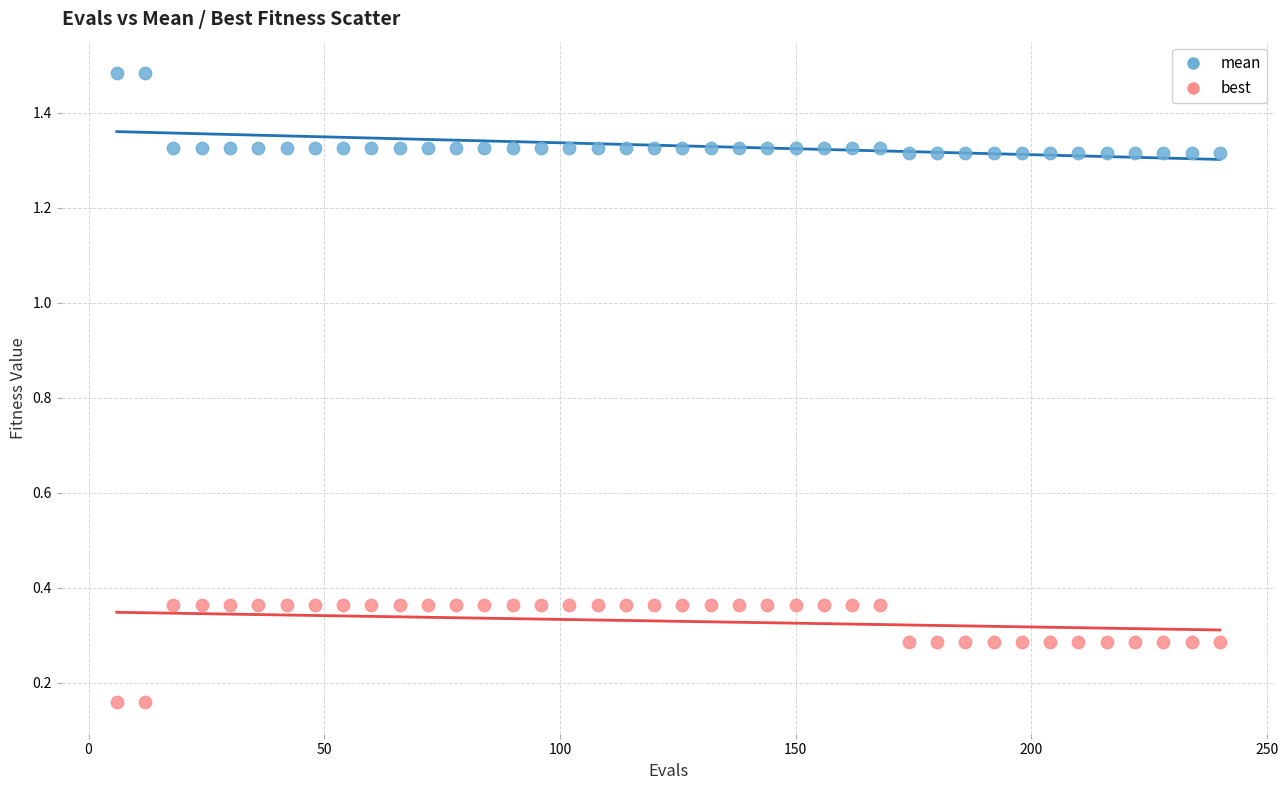

Which series reaches the maximum Y coordinate?

mean